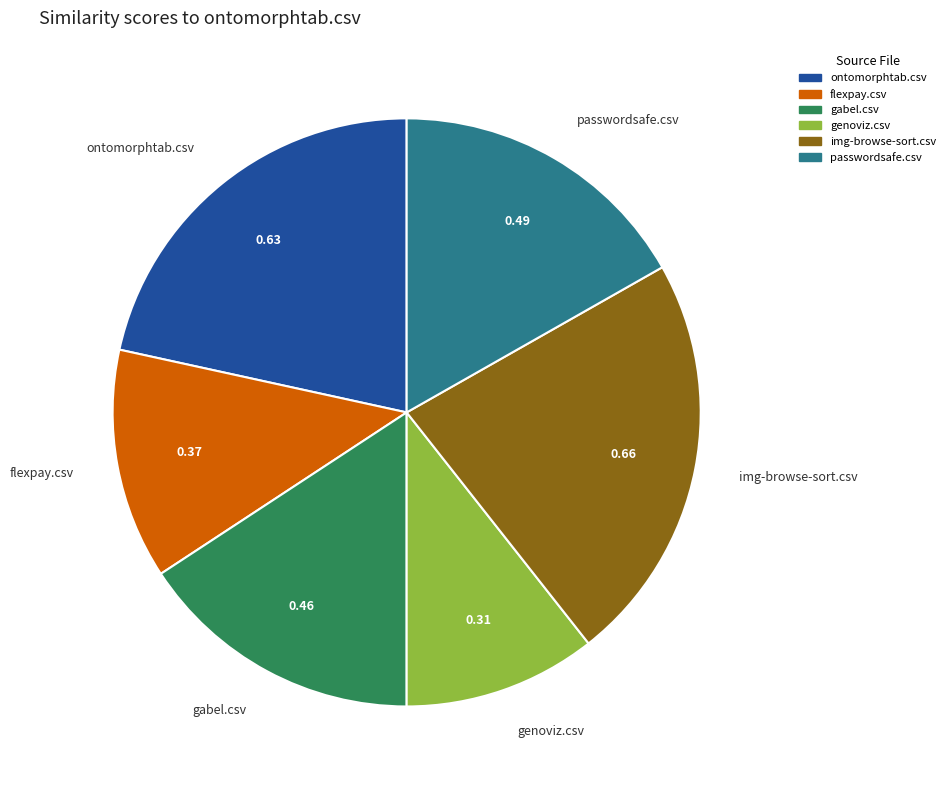

Which has a higher value, passwordsafe.csv or flexpay.csv?

passwordsafe.csv